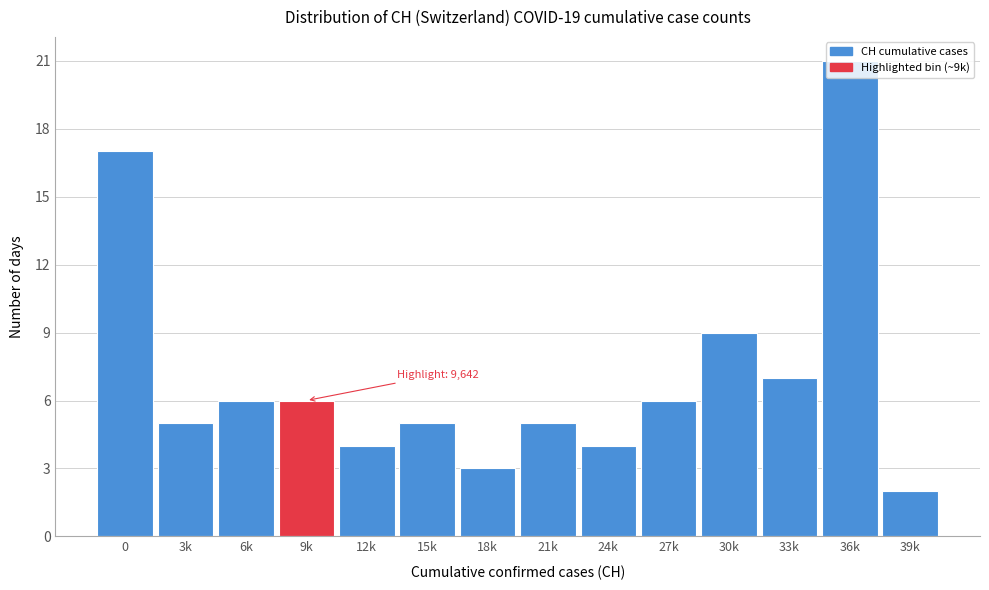

What is the average value?

7